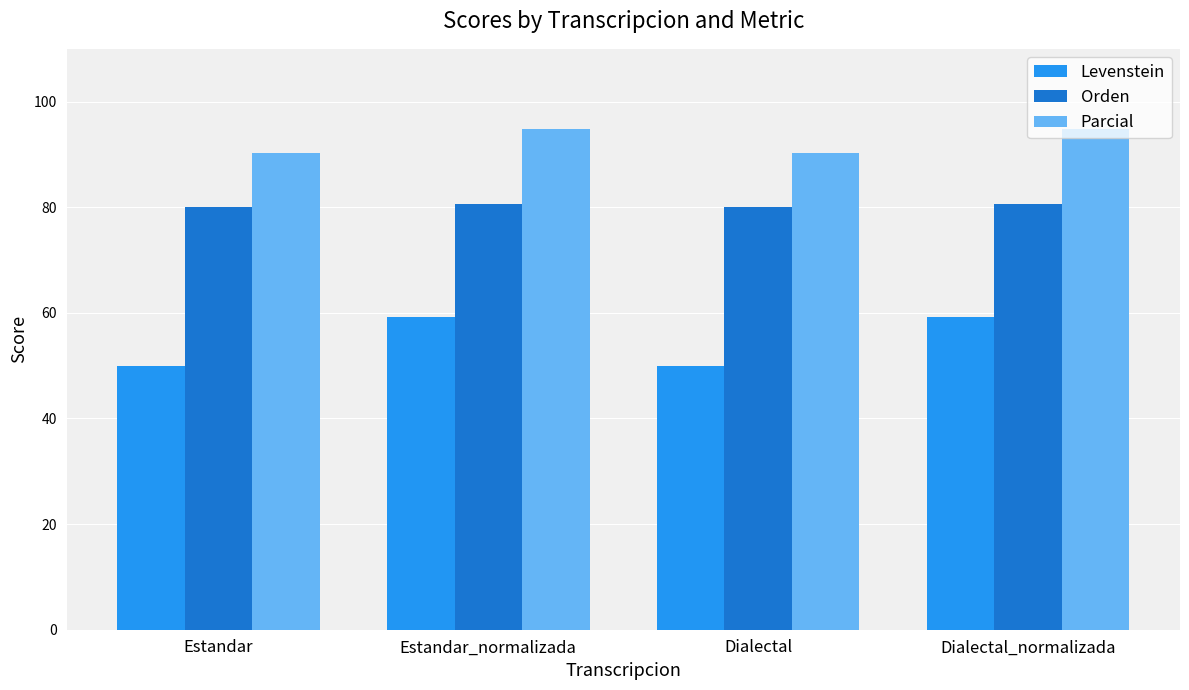

What is the spread (max minus min) of values at Estandar?

40.2